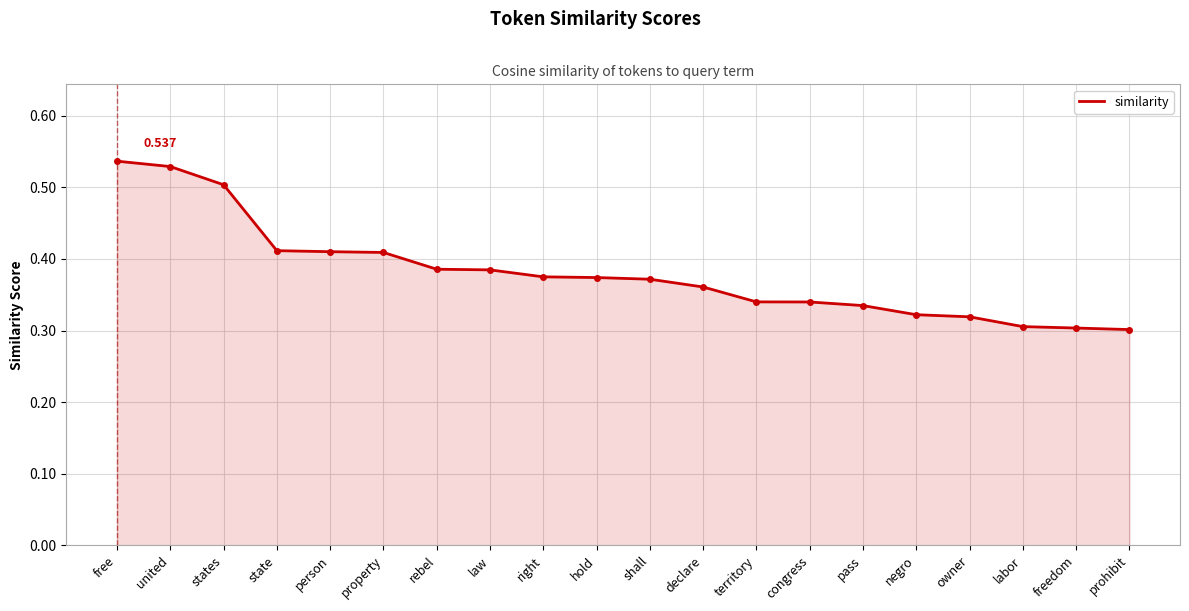

What position from the right is property?

15